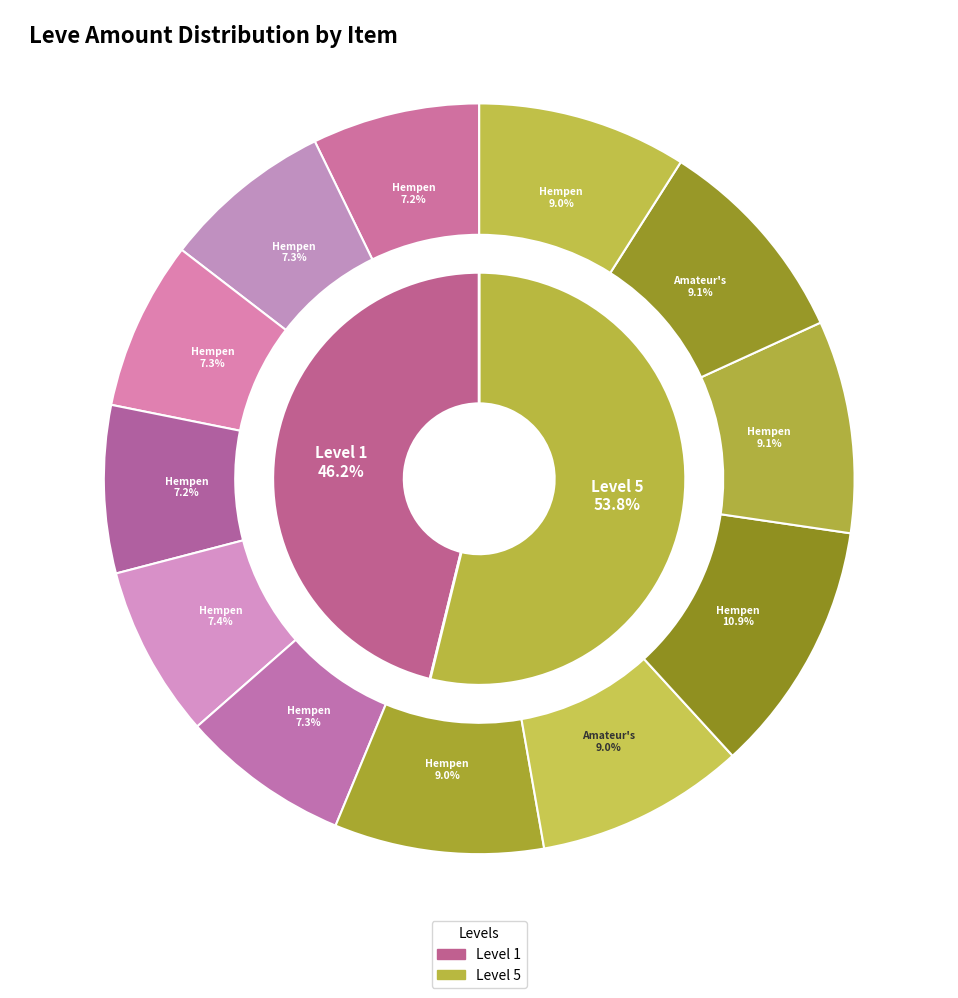

What is the largest slice in the pie chart?

Hempen Kecks